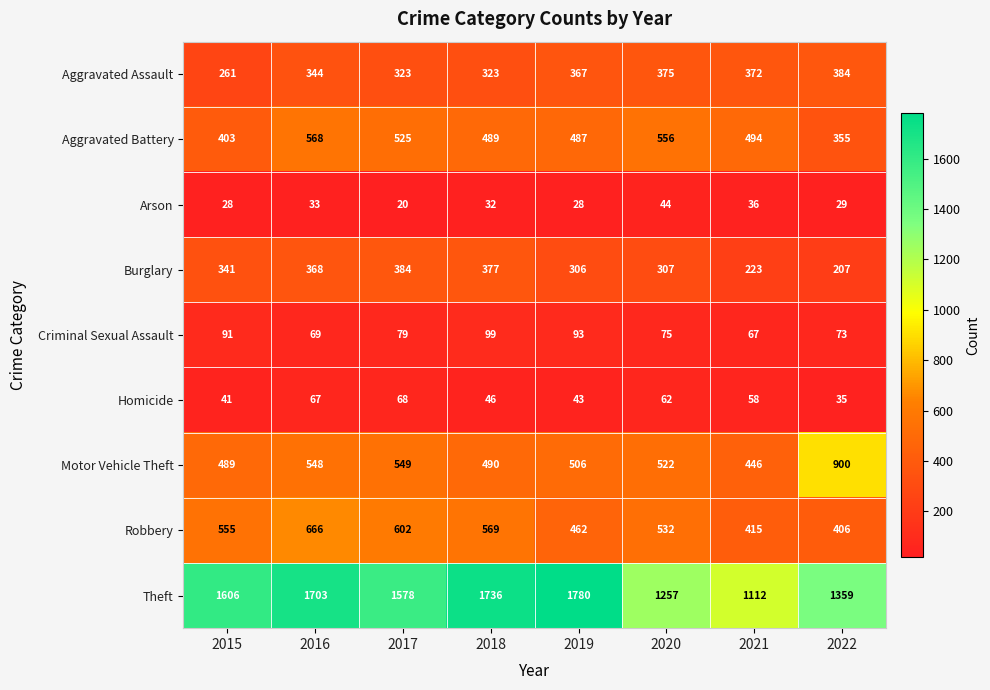

Count the number of data series in this chart.

9